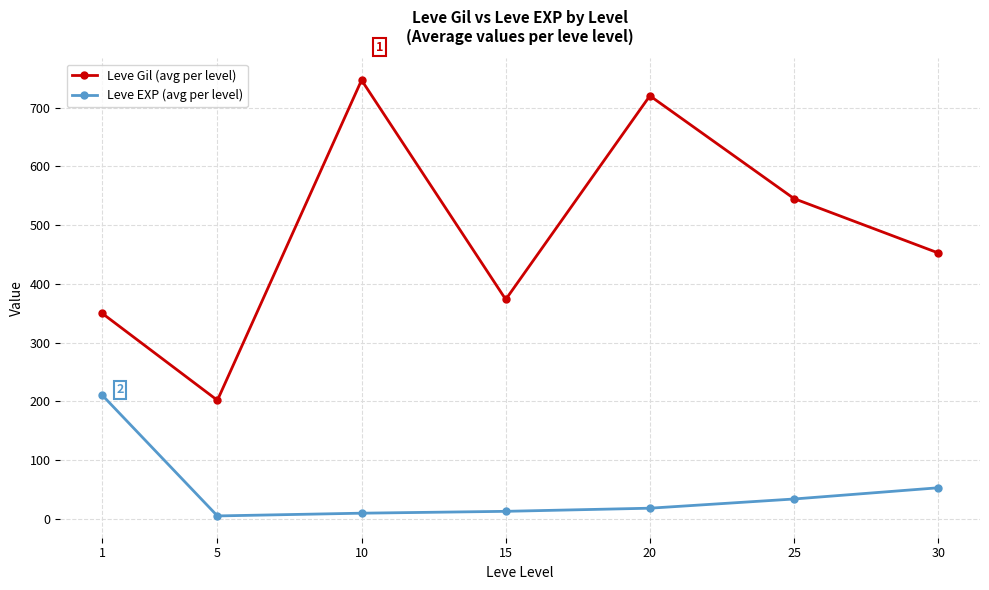

List the series in order of their peak value, lowest first.

Leve EXP (avg per level), Leve Gil (avg per level)